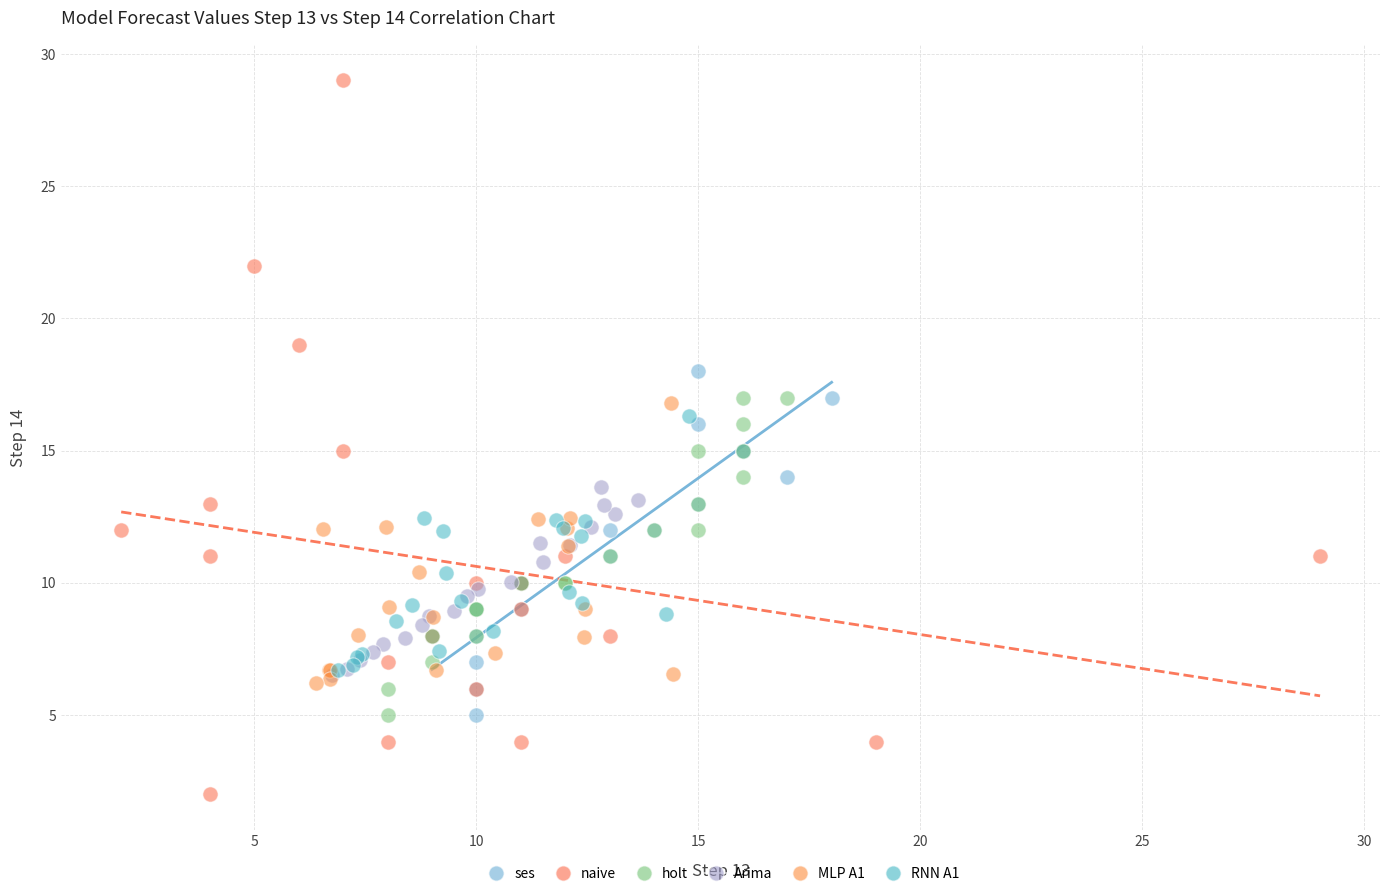

Which series has the largest Y range (max minus min)?

naive